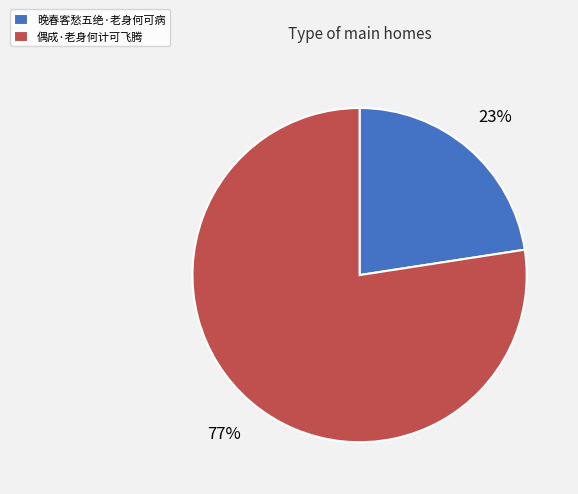

To the nearest percent, what is the average slice percentage?

50%